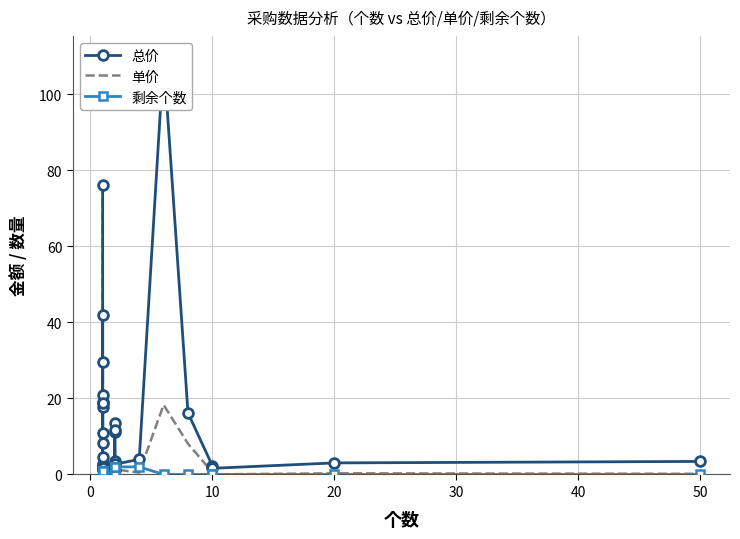

Is it true that 剩余个数 equals 0.9 at 24?

False